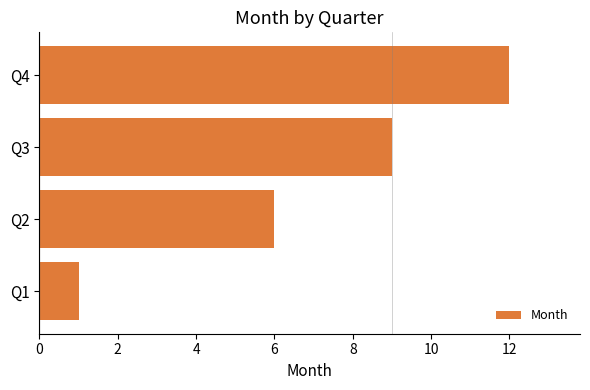

Reading bottom to top, what are all the values shown in this chart?

1	6	9	12